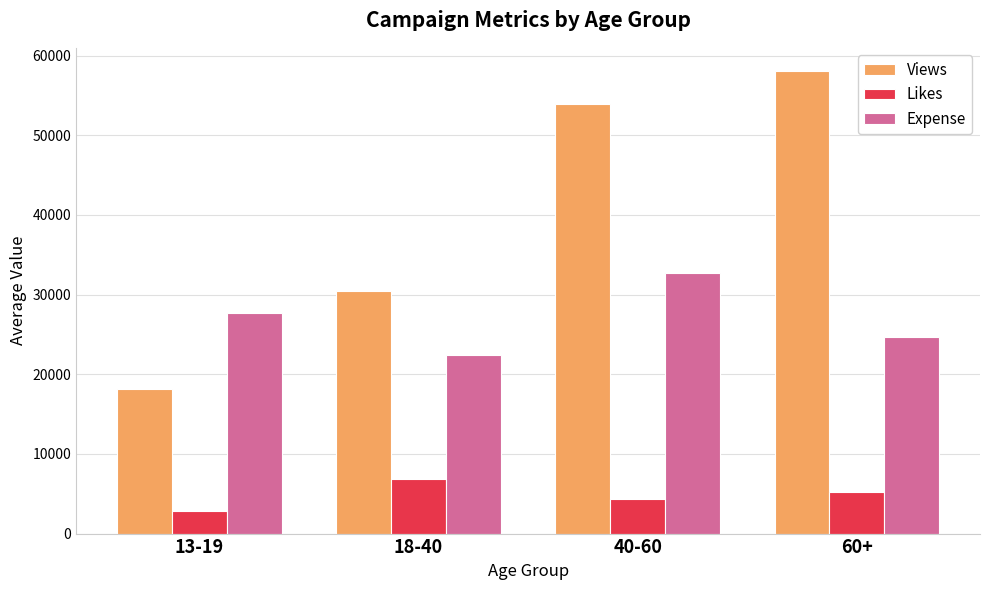

What position from the right is 13-19?

4